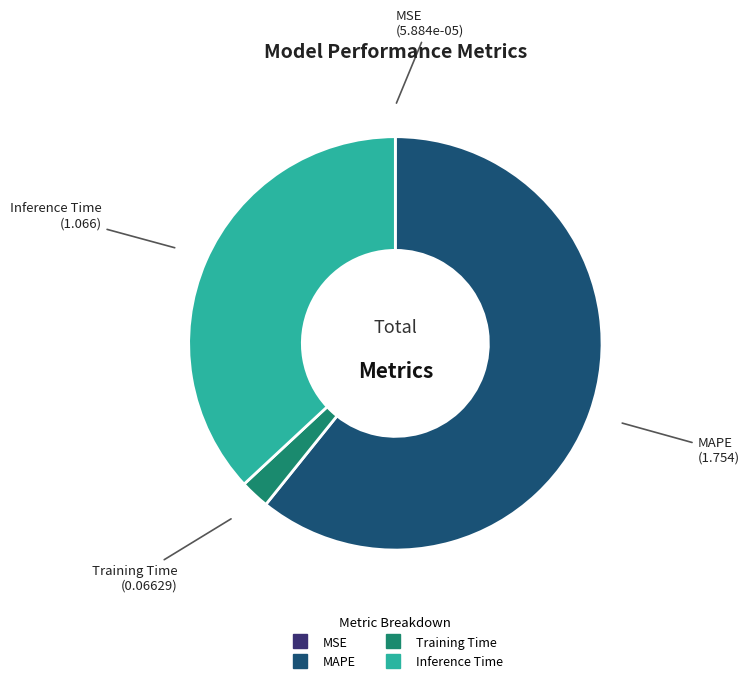

Combined, do Training Time and MAPE account for over 50%?

Yes